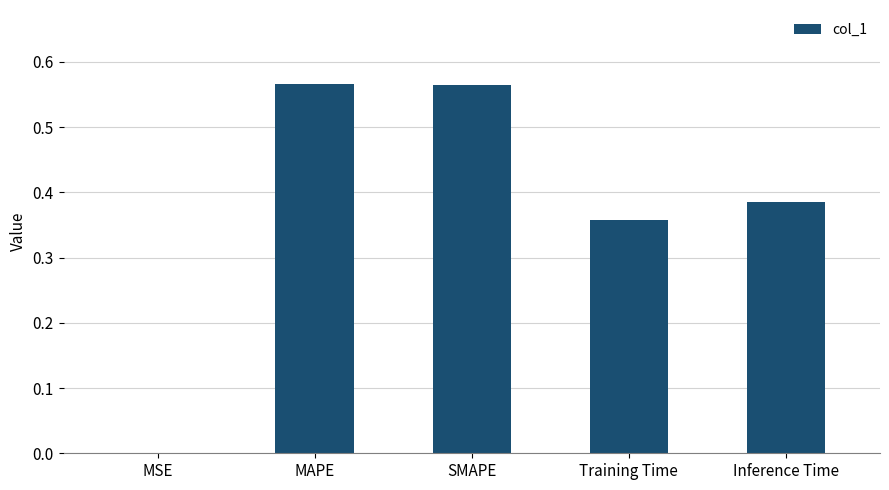

True or false: the data shows 0.8 at MAPE.

False